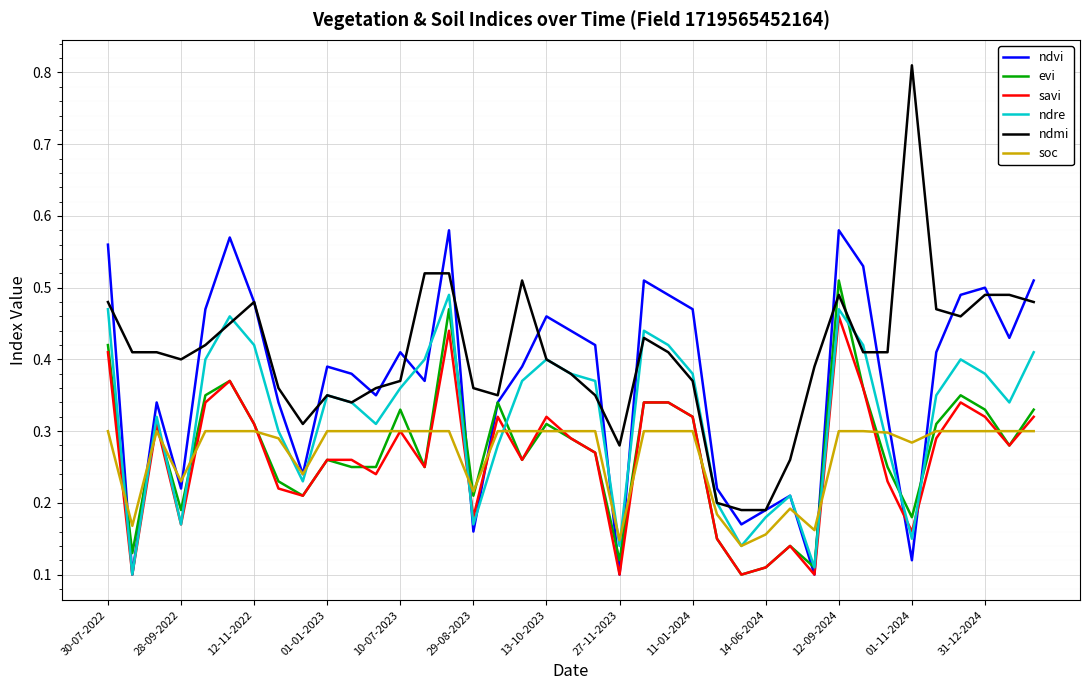

Which series has the largest range (max minus min)?

ndmi